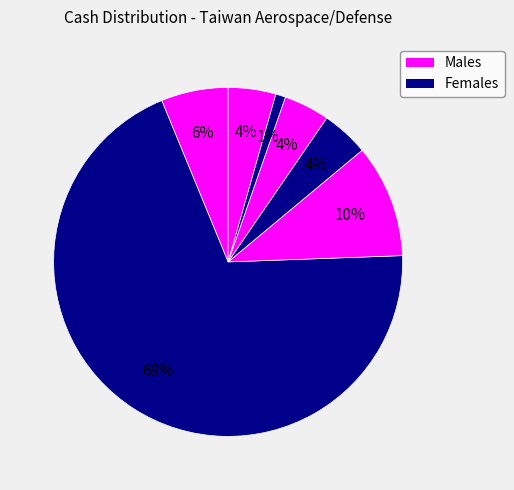

Count the number of slices in the pie.

7